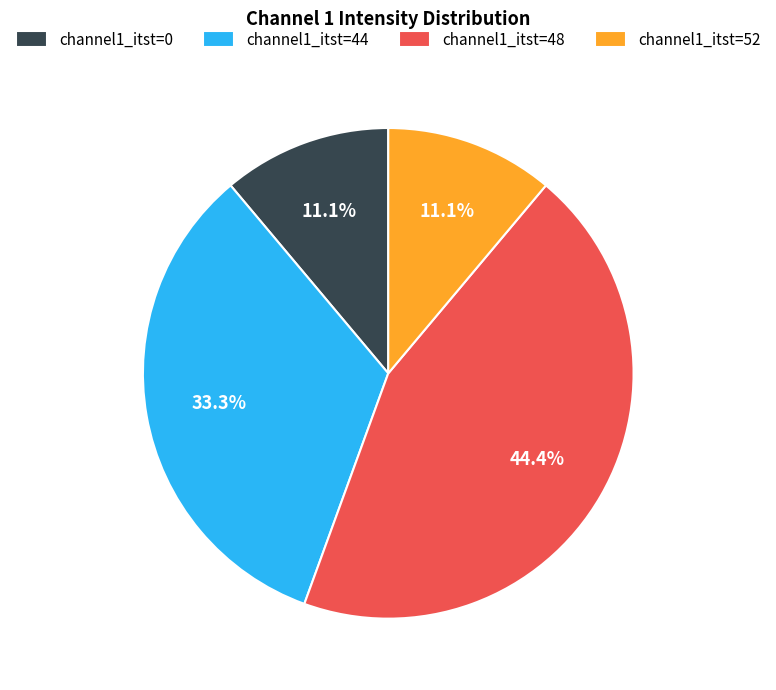

Which category has the biggest portion of the pie?

channel1_itst=48